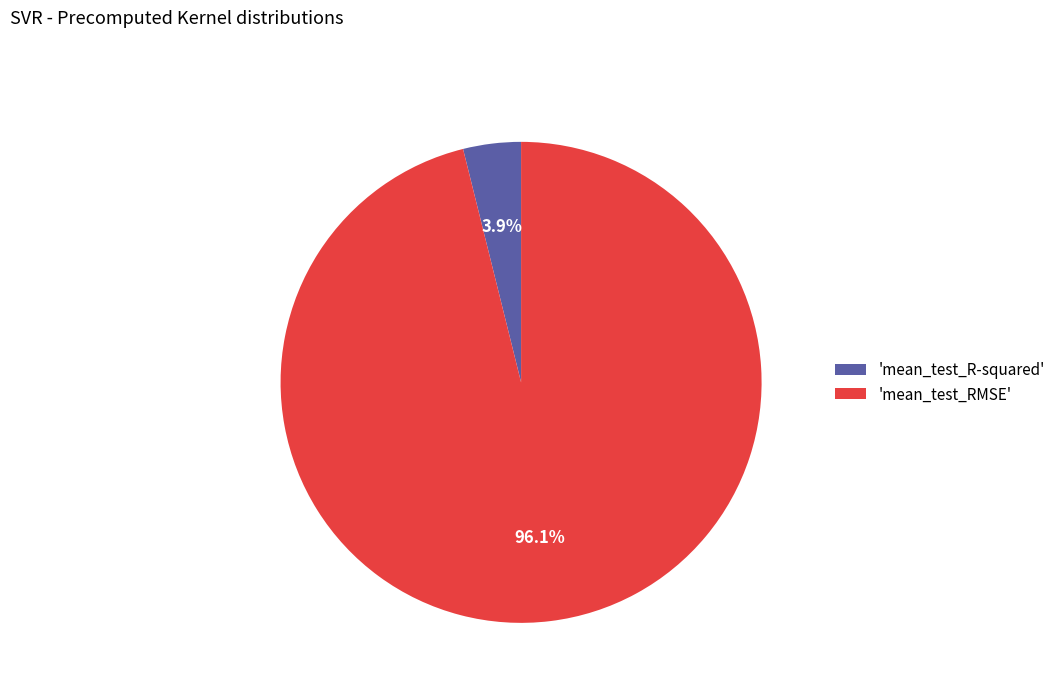

How many segments does this pie chart have?

2